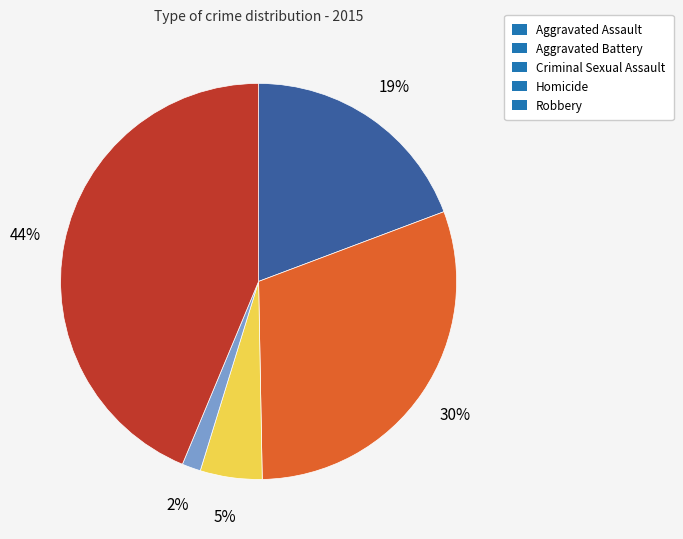

Rank the categories by value from highest to lowest.

Robbery, Aggravated Battery, Aggravated Assault, Criminal Sexual Assault, Homicide